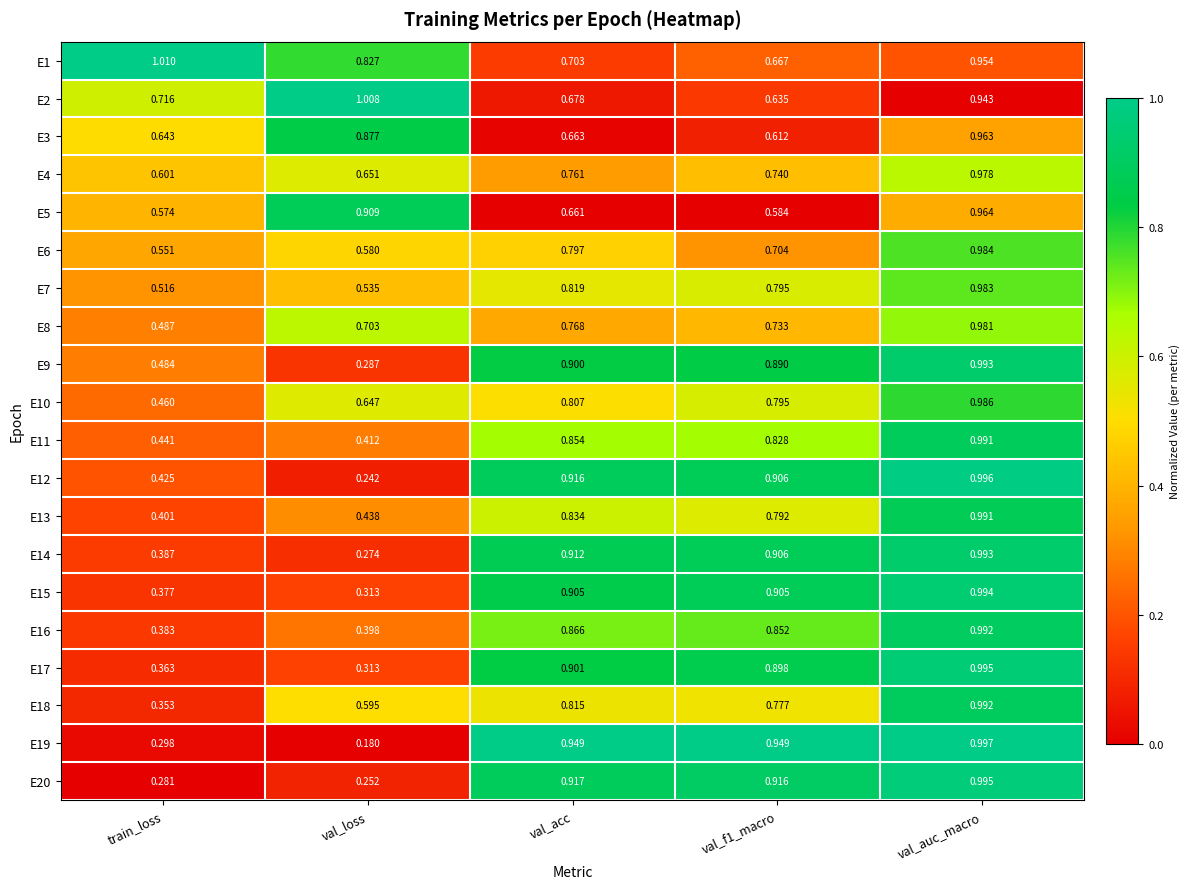

Which category has the highest value in the E5 series?

val_auc_macro